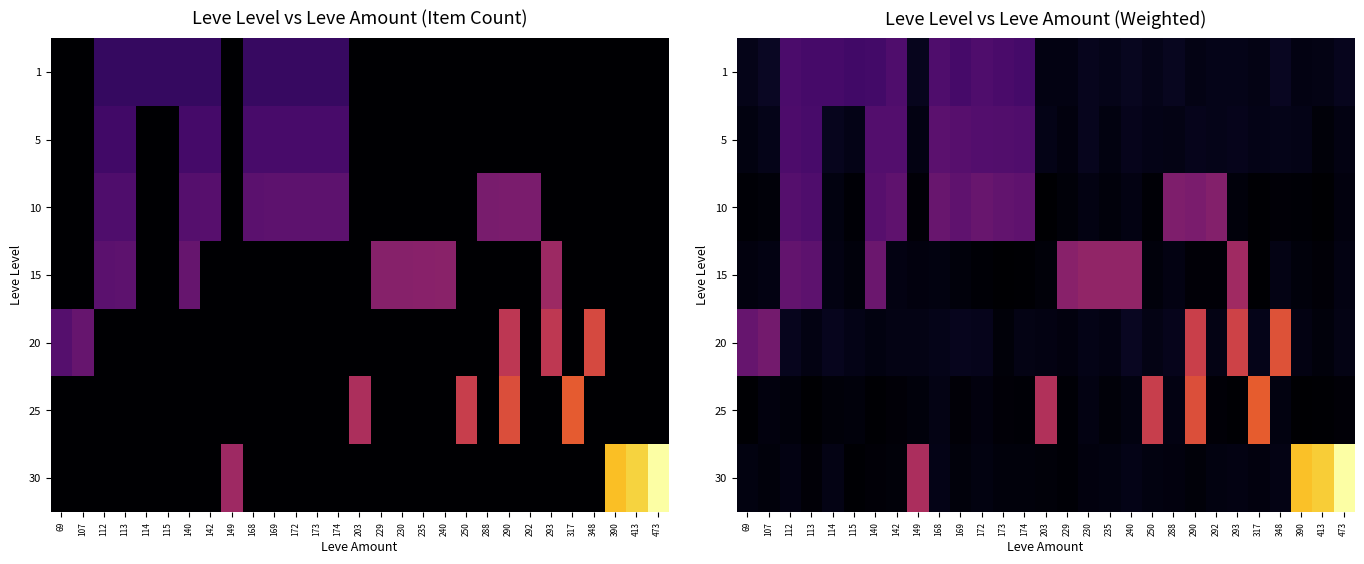

At 107, list the series in order from largest to smallest.

20, 1, 5, 15, 25, 30, 10